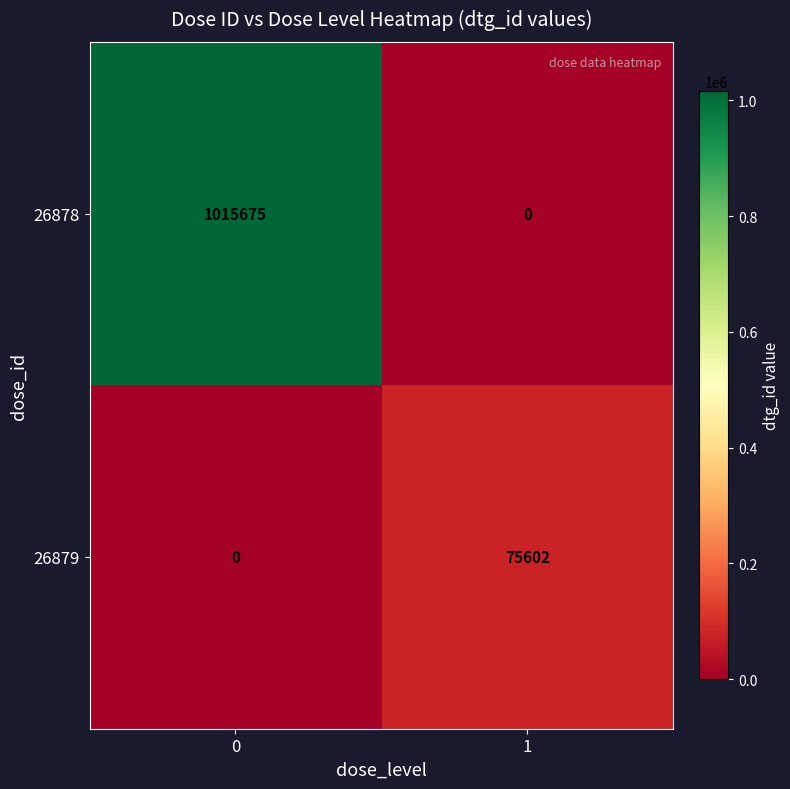

What is the difference between the 26879 values at 0 and 1?

75602